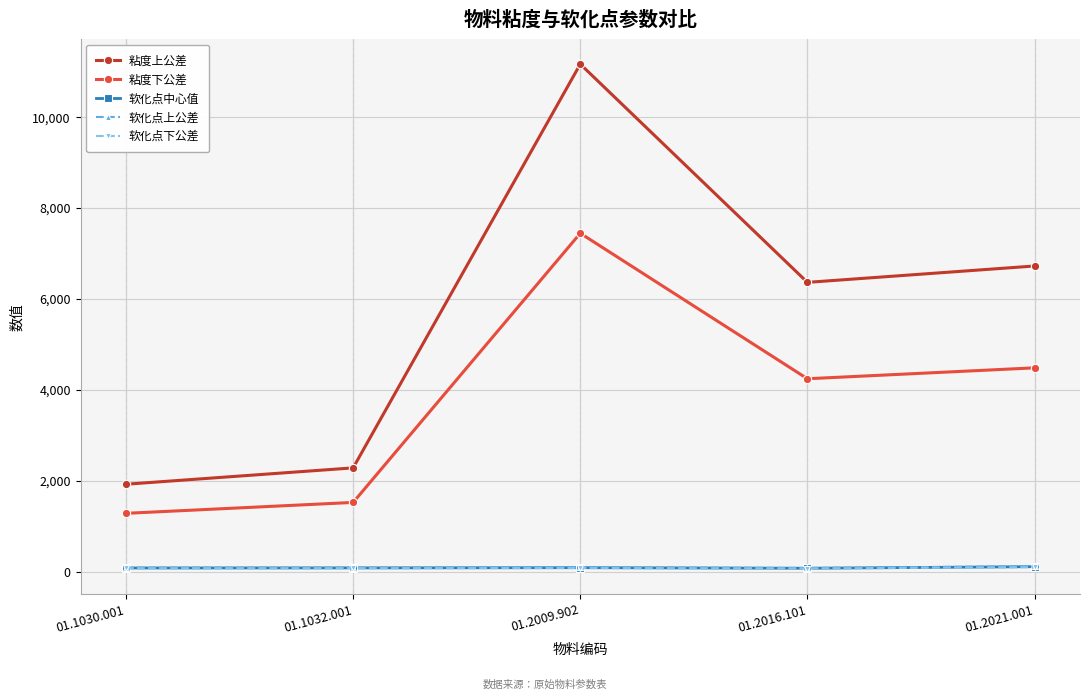

What is the greatest value displayed?

11160.0